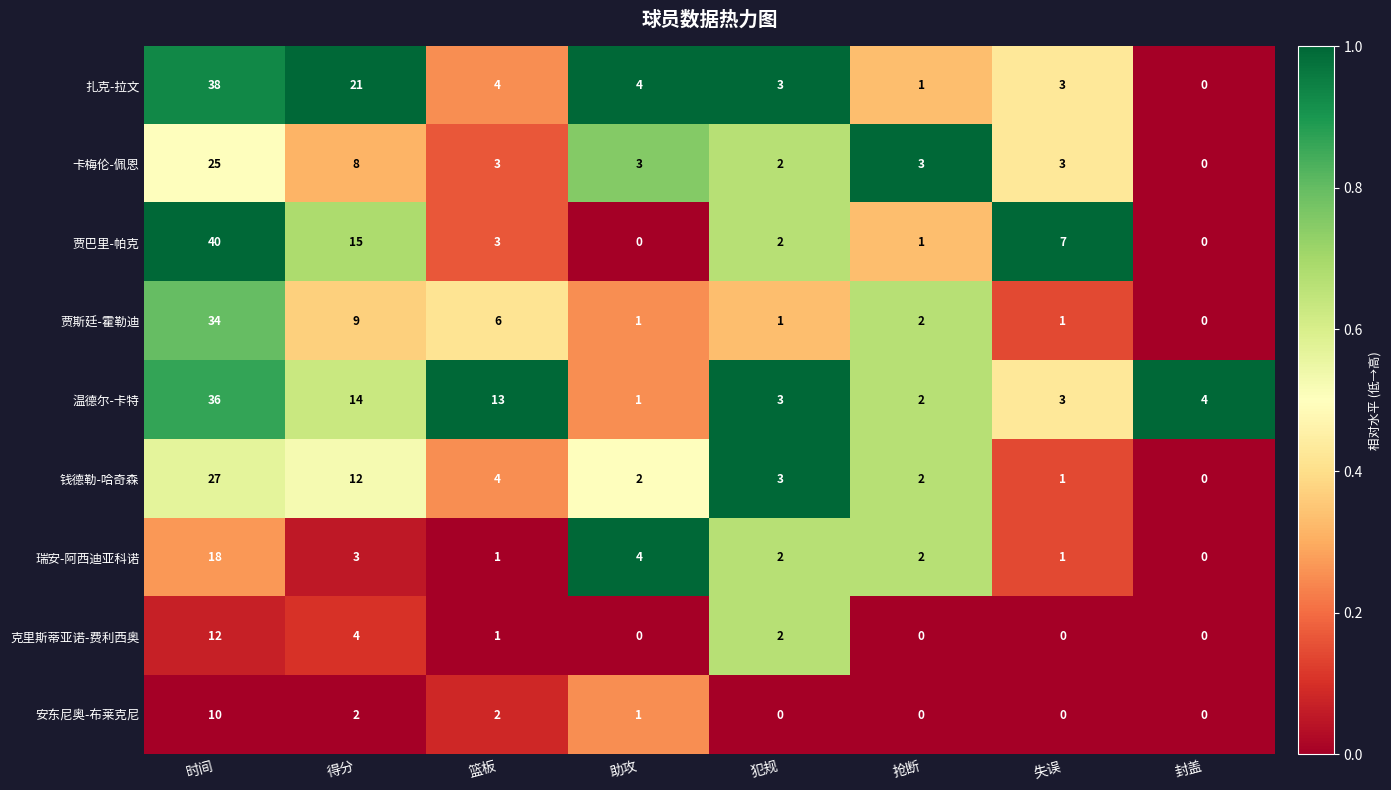

Read the 瑞安-阿西迪亚科诺 value at 时间, to the nearest 5.

20